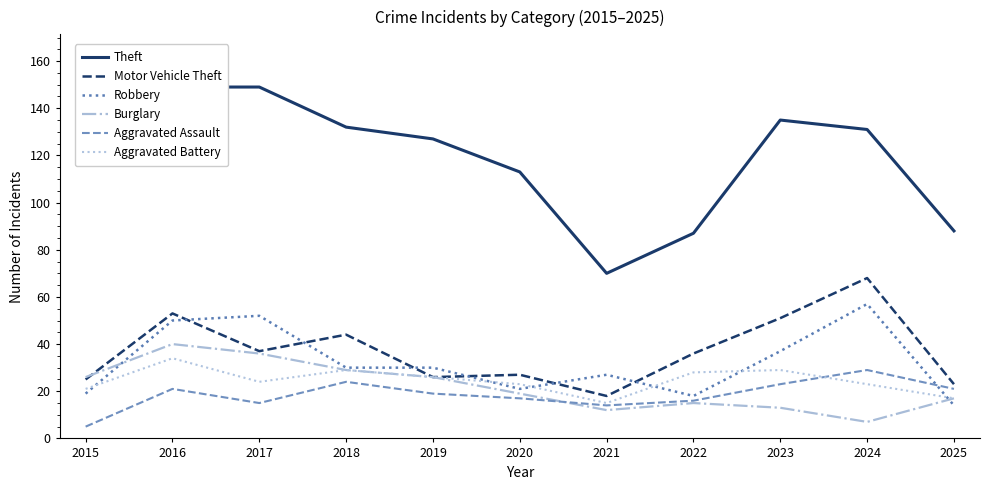

True or false: Theft and Burglary cross at least once.

False